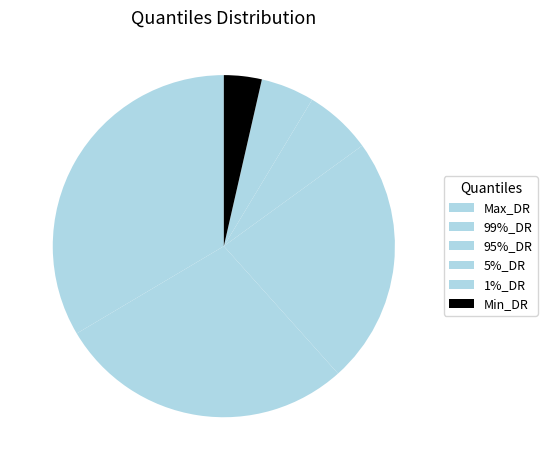

Which category has the biggest portion of the pie?

Max_DR